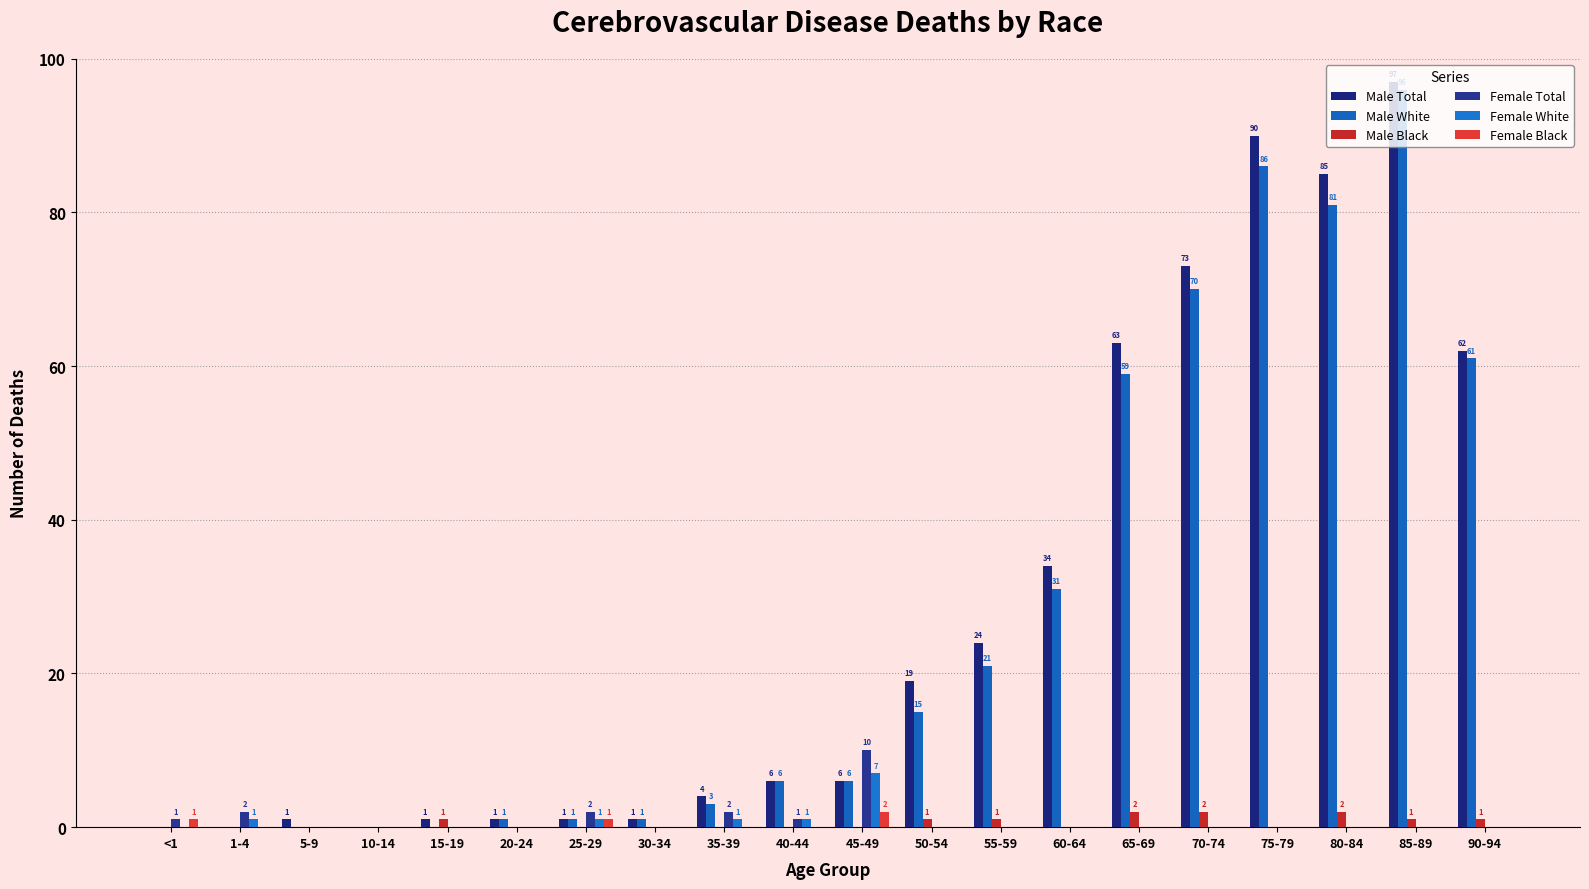

Between 75-79 and 35-39, which is larger?

75-79